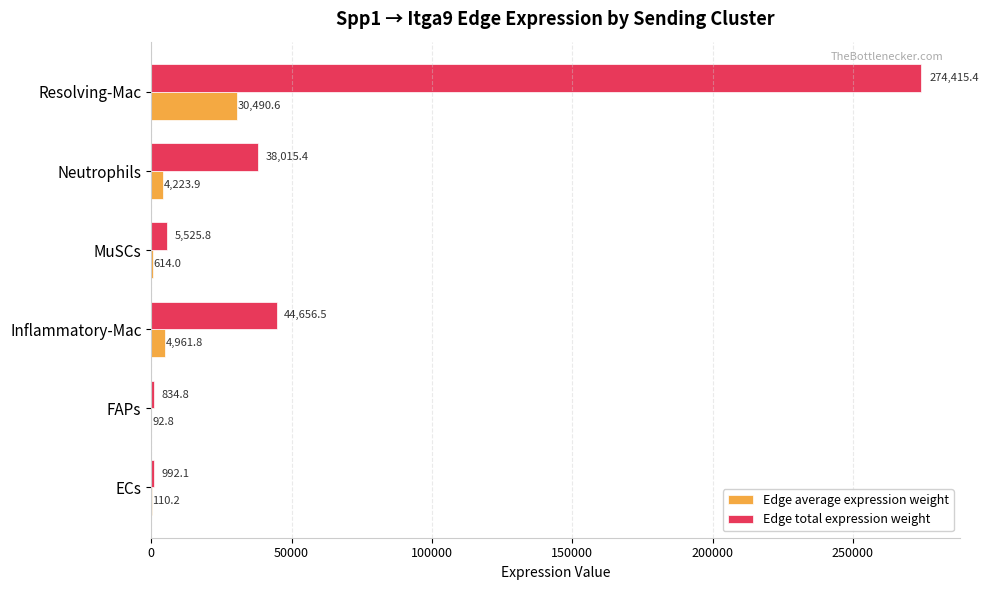

Where is Edge total expression weight nearest to the value 137625?

Inflammatory-Mac